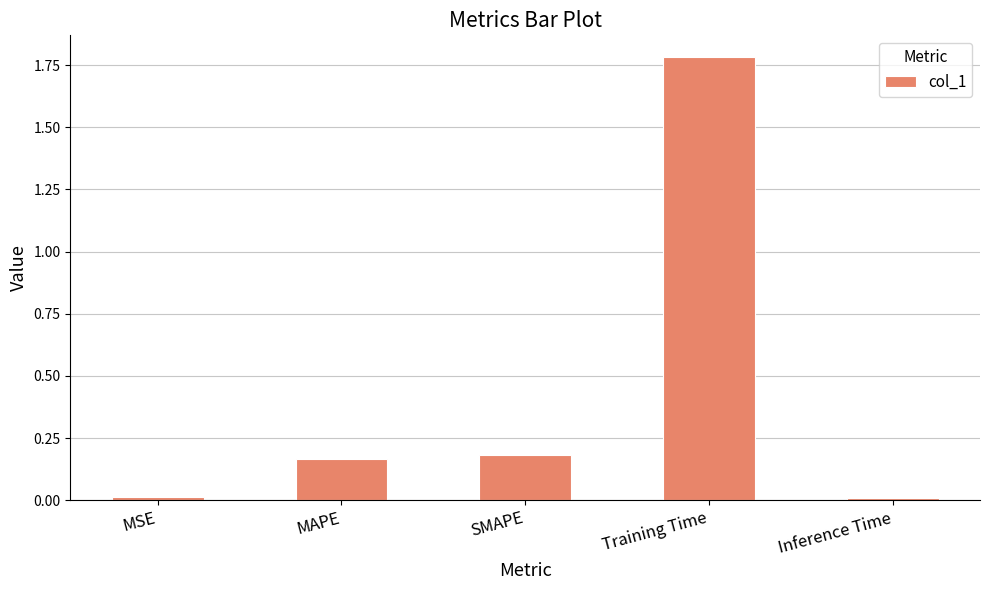

The value at SMAPE is 0.3. True or false?

False